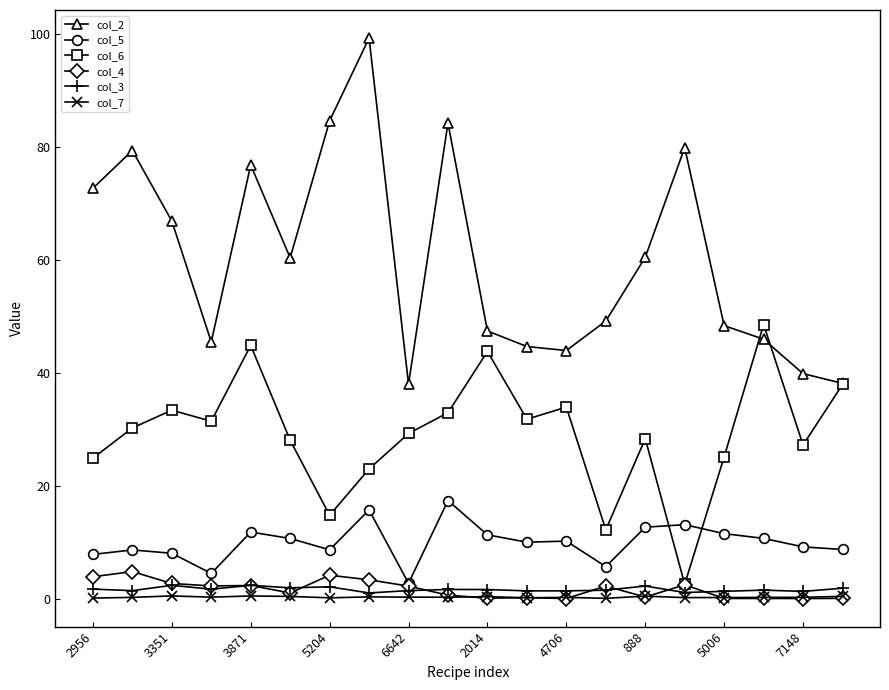

What is the value of the col_2 point at the 11th from the left?

47.5